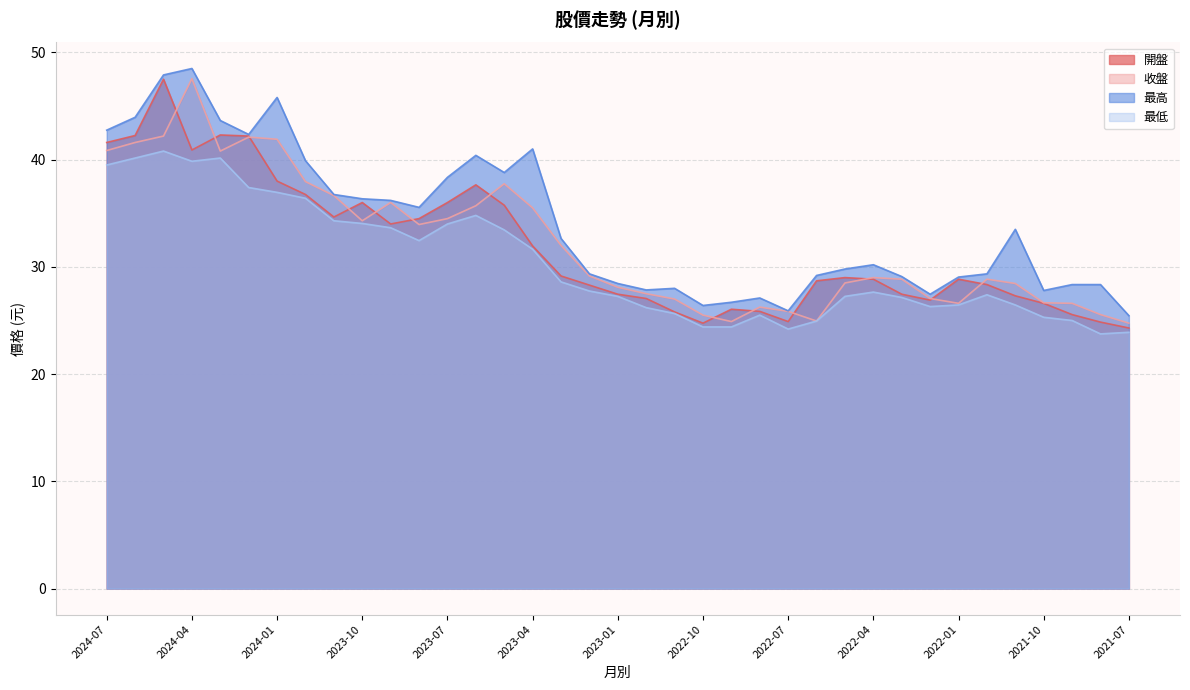

Between 2023-09 and 2024-03, which is larger?

2024-03